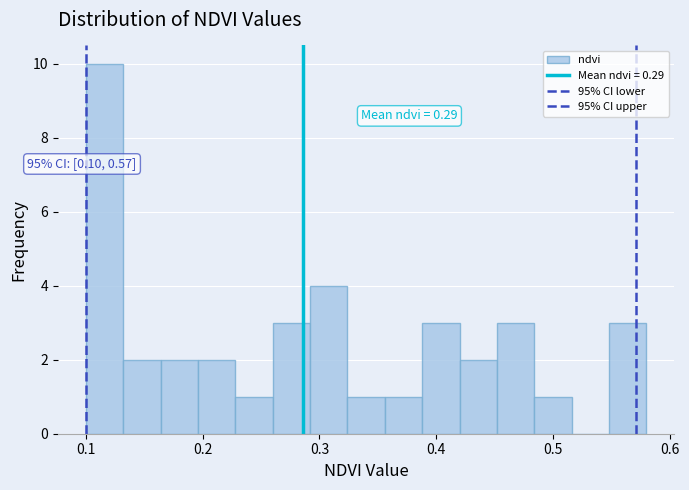

Around what value on the x-axis is the tallest bar? Give the approximate position of its centre, as read against the axis.

0.12